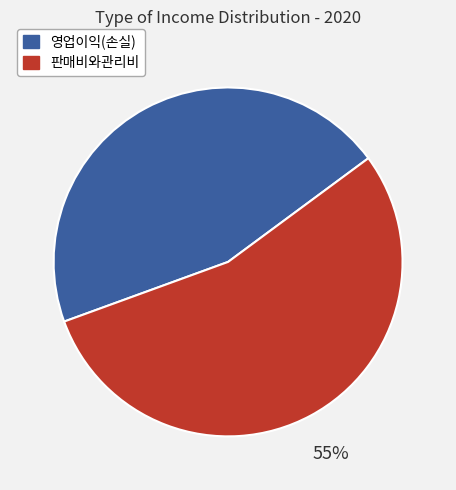

To the nearest percent, what portion does 판매비와관리비 represent?

55%